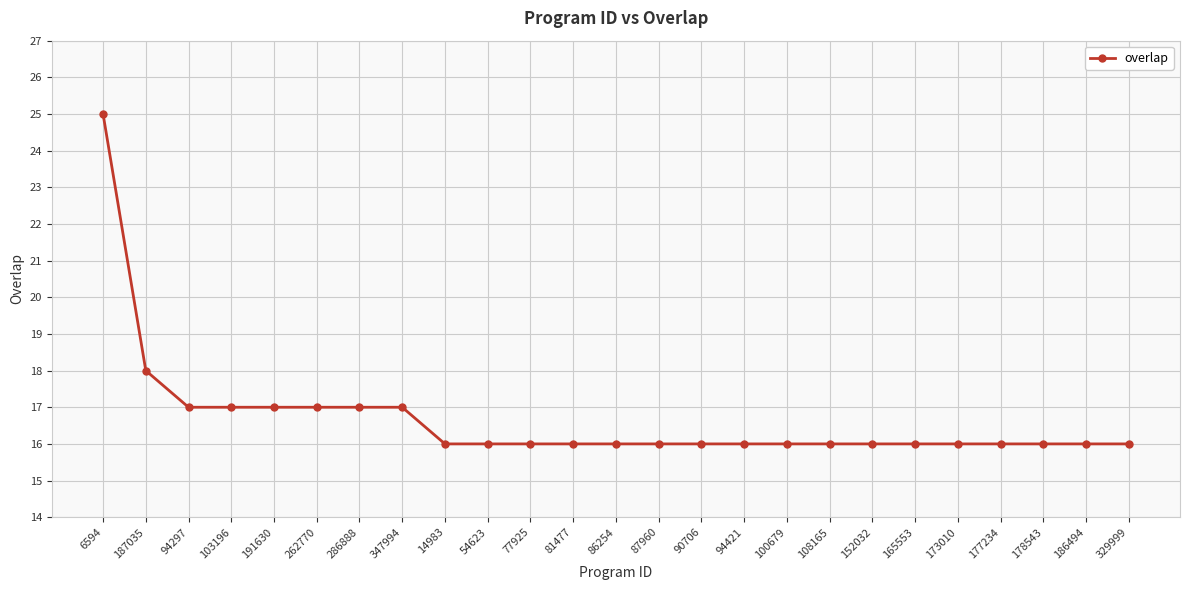

What is the label of the 22nd point from the left?

177234